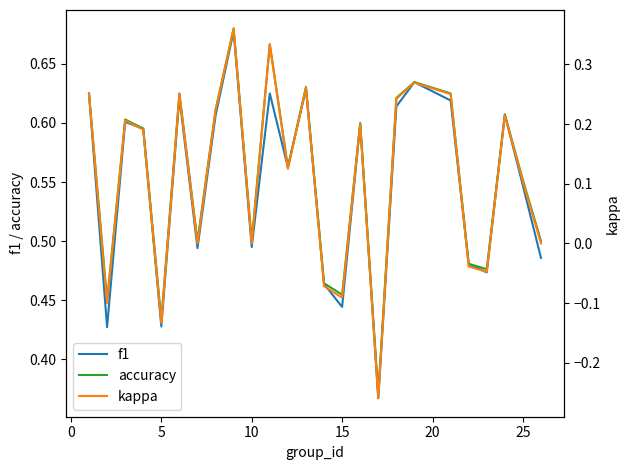

True or false: accuracy has a value of 0.8 at 10.

False